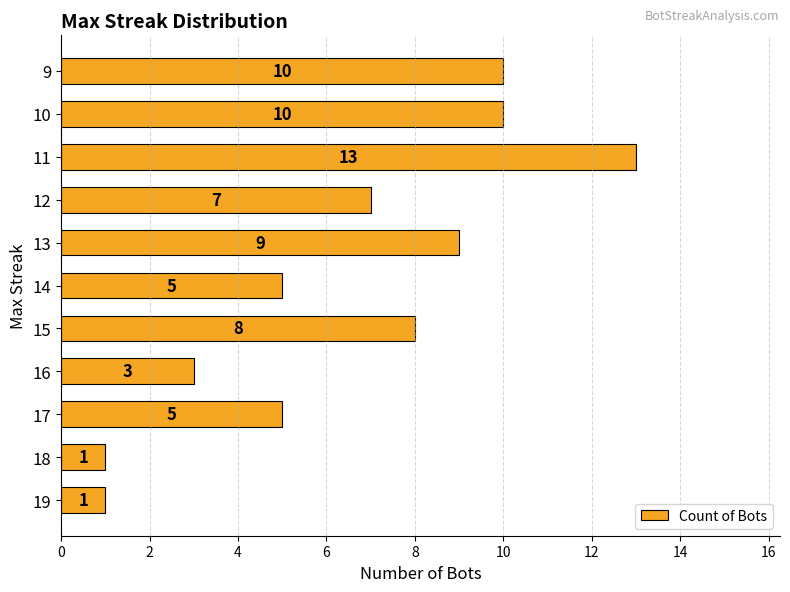

Reading top to bottom, extract all data points from this chart.

9=10	10=10	11=13	12=7	13=9	14=5	15=8	16=3	17=5	18=1	19=1